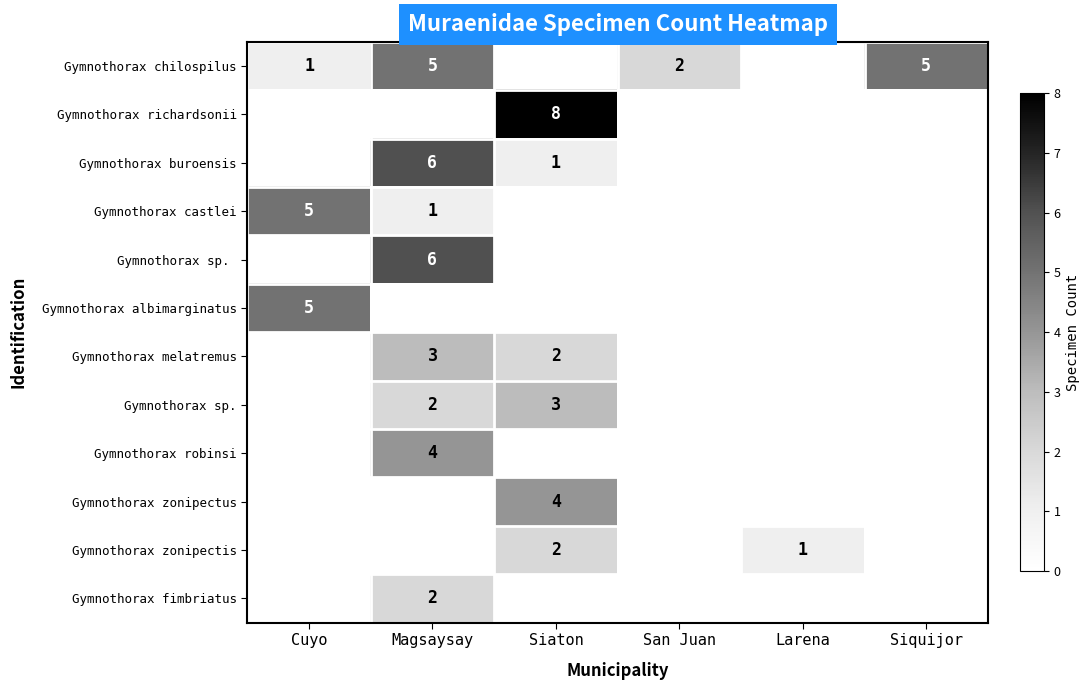

The value of Gymnothorax robinsi at Magsaysay is 2. True or false?

False